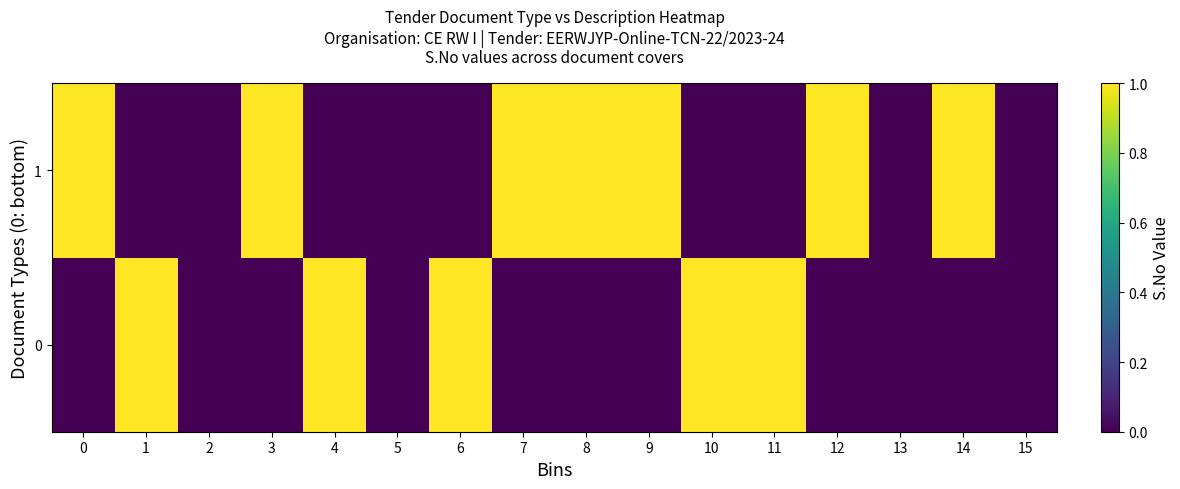

Reading left to right, list all the values displayed in this chart.

0: 0=0	1=1	2=0	3=0	4=1	5=0	6=1	7=0	8=0	9=0	10=1	11=1	12=0	13=0	14=0	15=0
1: 0=1	1=0	2=0	3=1	4=0	5=0	6=0	7=1	8=1	9=1	10=0	11=0	12=1	13=0	14=1	15=0